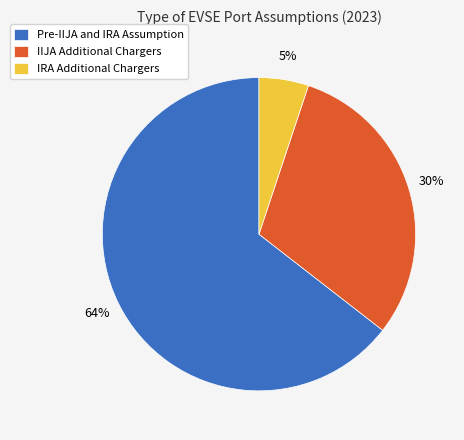

Which category has the biggest portion of the pie?

Pre-IIJA and IRA Assumption